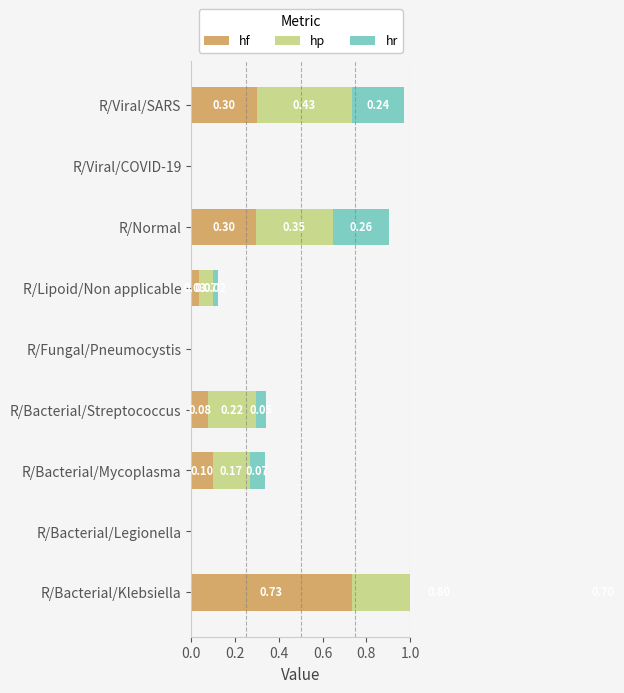

True or false: hr has a value of 0.2 at R/Viral/SARS.

True